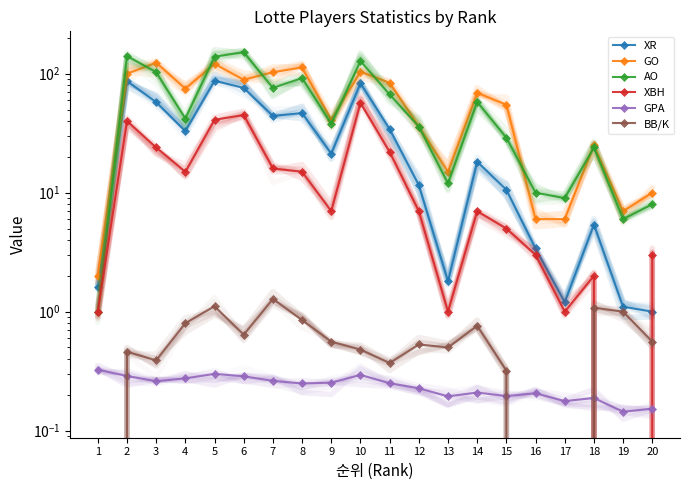

Where does the GO series first go above 69?

2